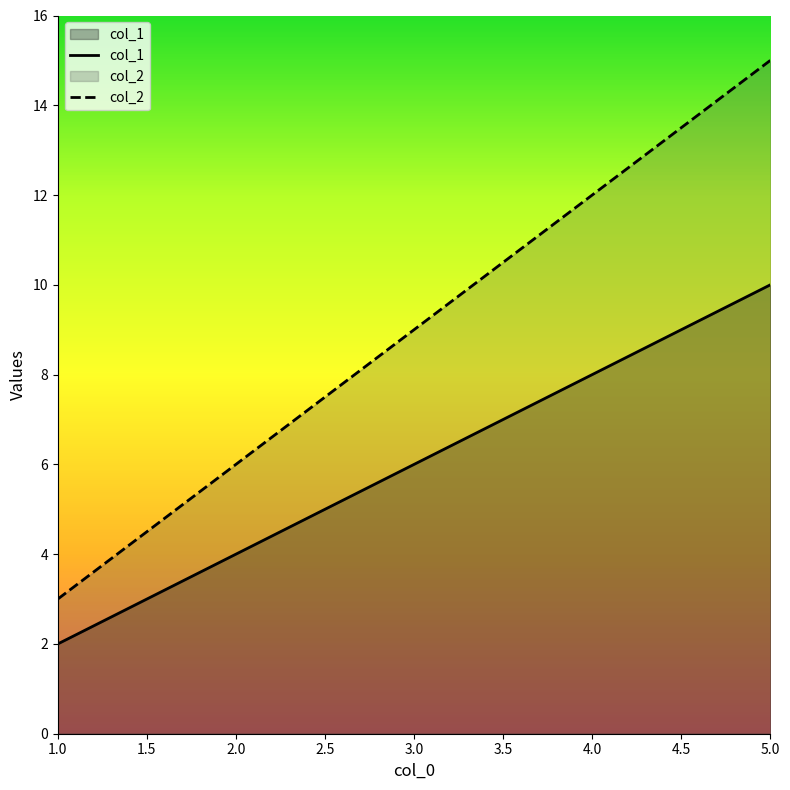

Does the chart display data point markers on the line(s)?

No